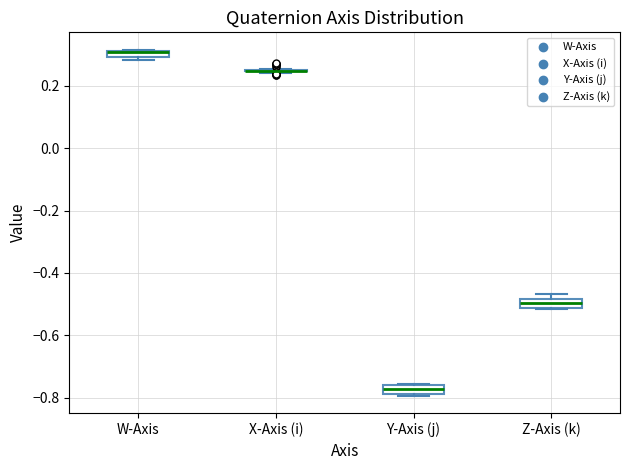

Where is the lower edge of the box for W-Axis on the y-axis? The values are not printed on the chart, so give them approximately, as read against the axis.

0.30